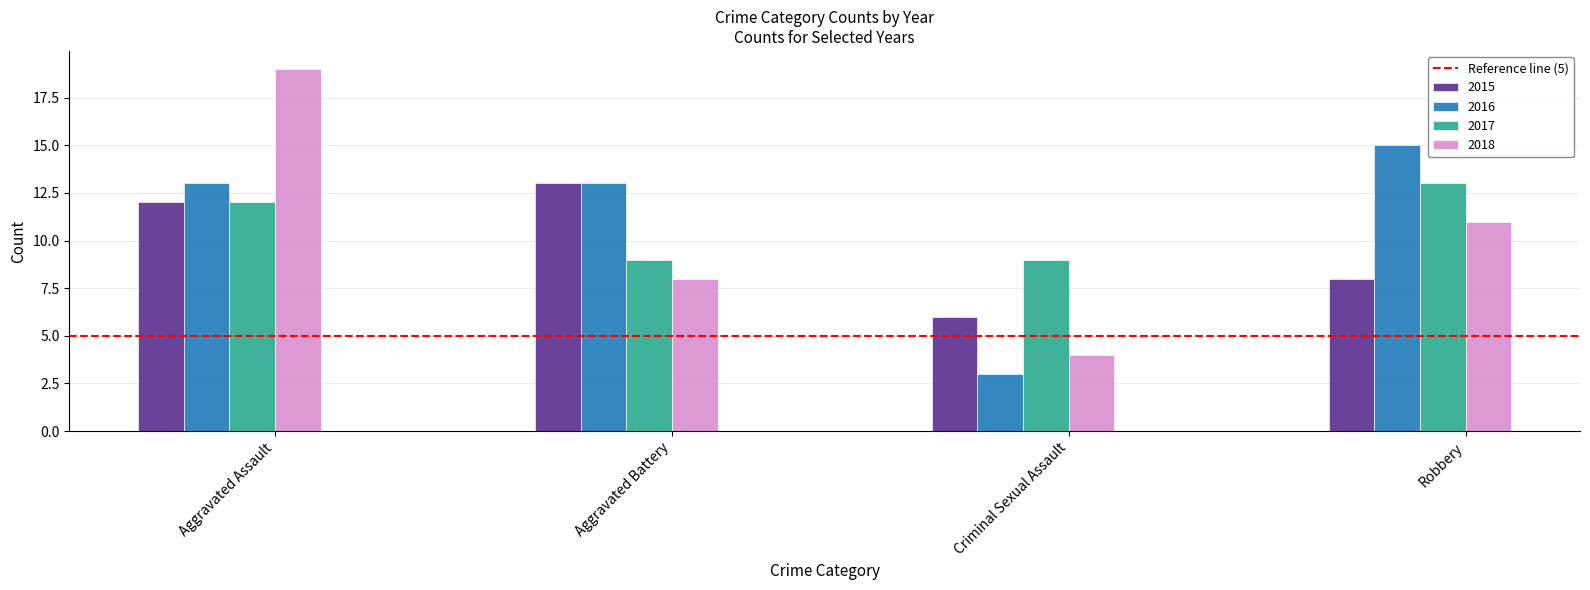

What is the label of the 3rd bar from the left?

Criminal Sexual Assault